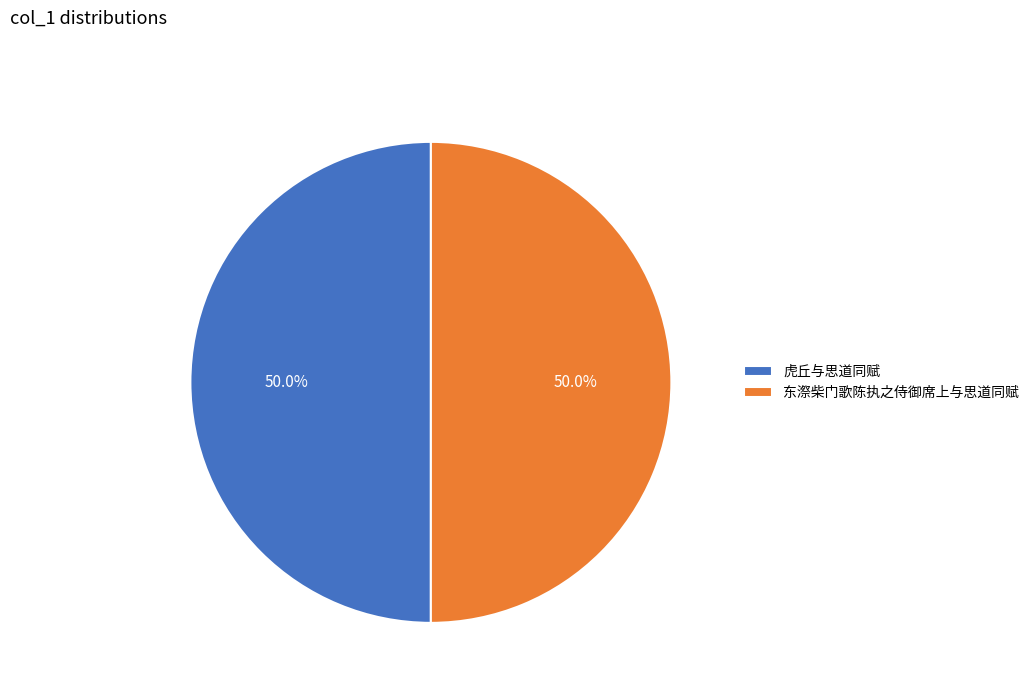

Do 虎丘与思道同赋 and 东漈柴门歌陈执之侍御席上与思道同赋 together represent more than half of the pie?

Yes